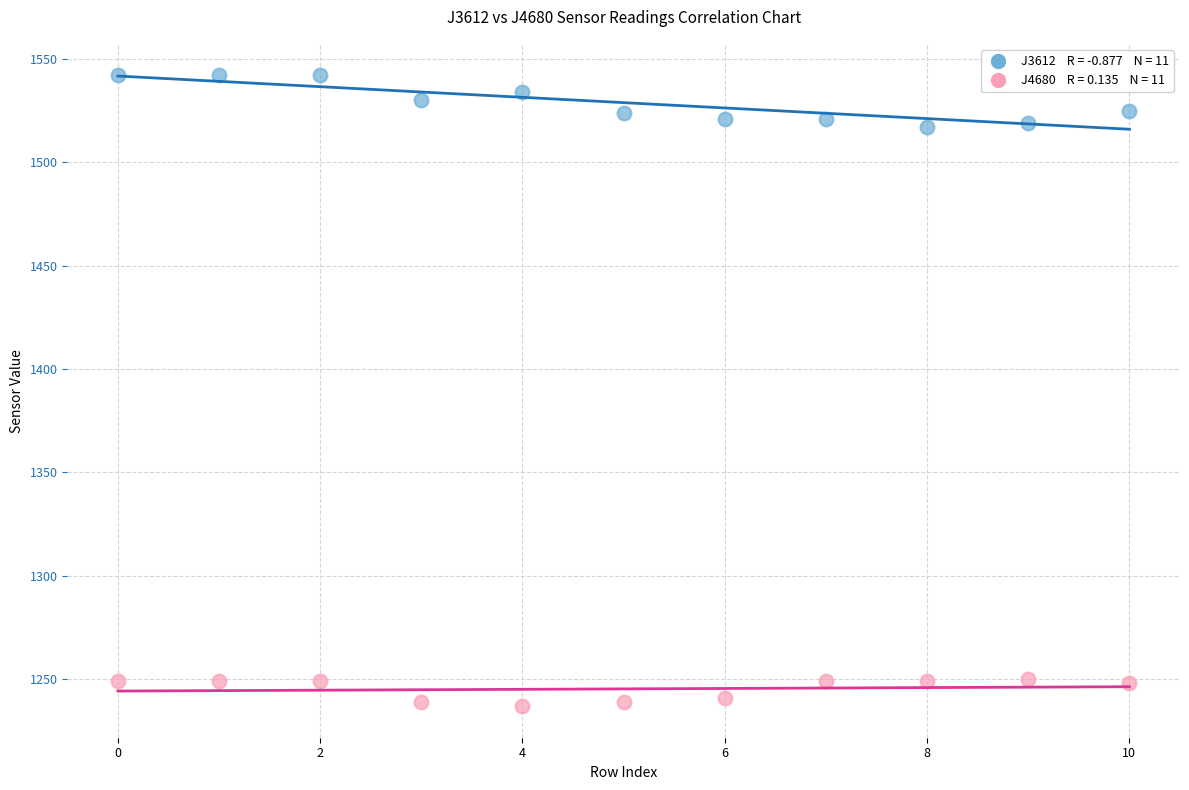

How many points are shown in the scatter plot?

22